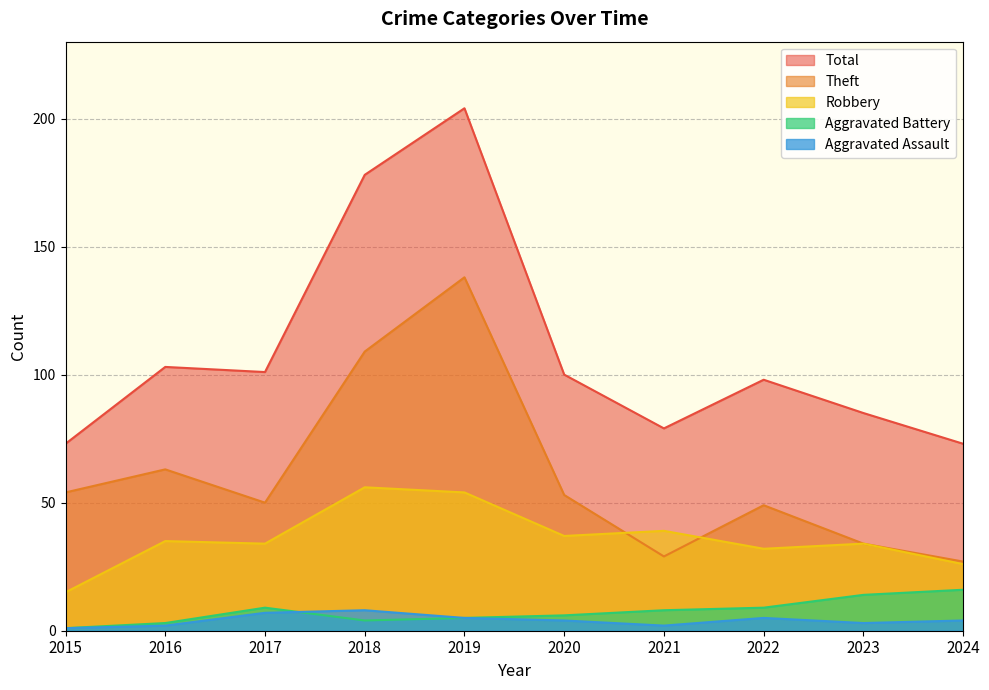

The Theft series shows 83 at 2017. True or false?

False